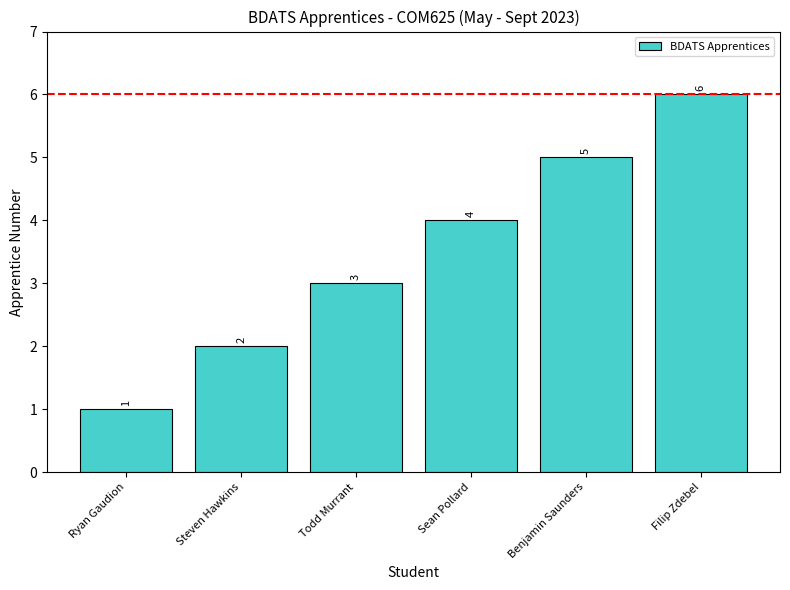

What is the difference between the maximum and minimum values?

5